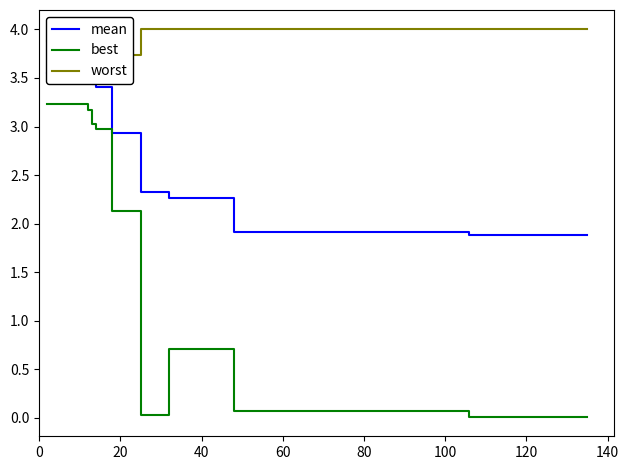

The value of best at 80 is 0.1. True or false?

True